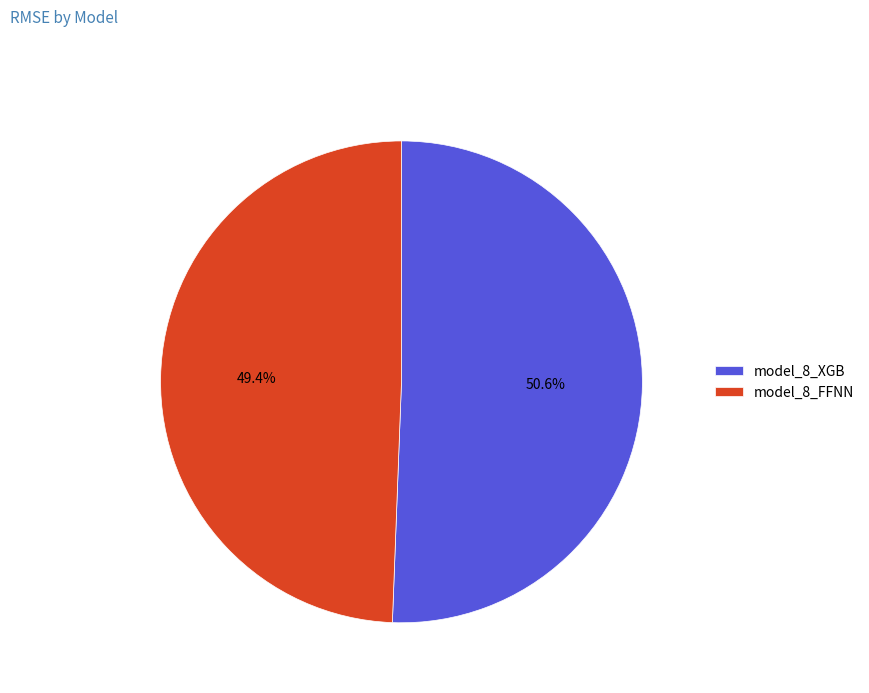

To the nearest percent, what is the difference between the model_8_FFNN and model_8_XGB slice percentages?

1%